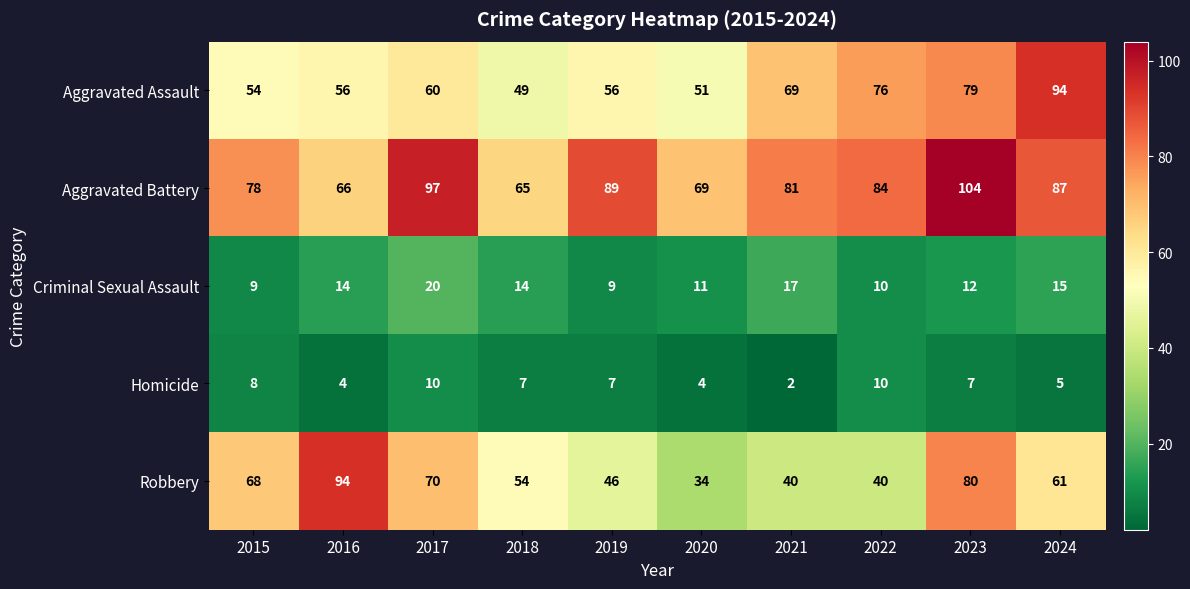

What is the difference between the highest and lowest values at 2022?

74